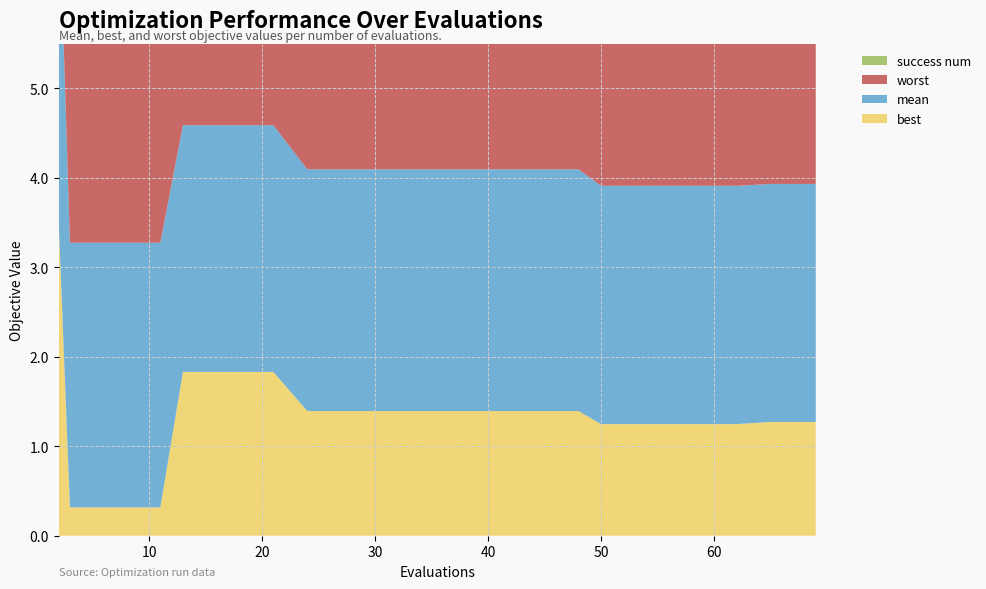

Reading left to right, extract all data points from this chart.

best: 3.5	0.3	0.3	0.3	1.8	1.8	1.8	1.4	1.4	1.4	1.4	1.4	1.4	1.4	1.2	1.2	1.2	1.2	1.3	1.3
mean: 3.7	3.0	3.0	3.0	2.8	2.8	2.8	2.7	2.7	2.7	2.7	2.7	2.7	2.7	2.7	2.7	2.7	2.7	2.7	2.7
worst: 4.0	4.0	4.0	4.0	3.8	3.8	3.8	4.0	4.0	4.0	4.0	4.0	4.0	4.0	4.0	4.0	4.0	4.0	4.0	4.0
success num: 0.0	0.0	0.0	0.0	0.0	0.0	0.0	0.0	0.0	0.0	0.0	0.0	0.0	0.0	0.0	0.0	0.0	0.0	0.0	0.0